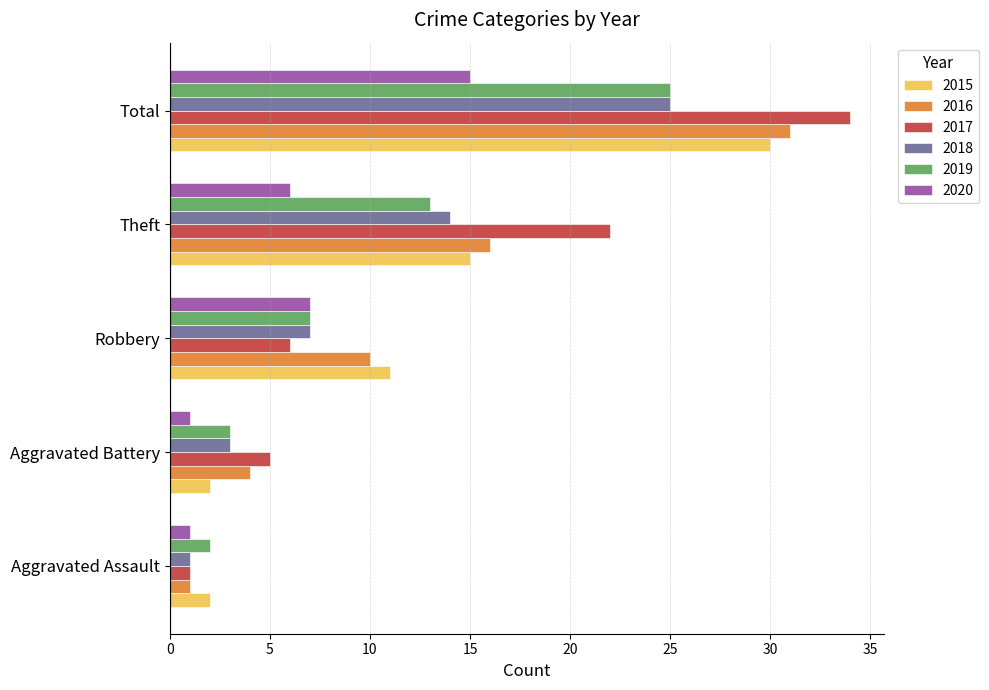

What is the spread (max minus min) of values at Robbery?

5